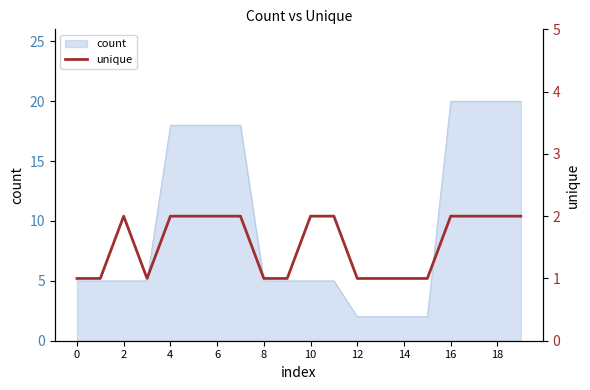

What is the maximum value for count?

20